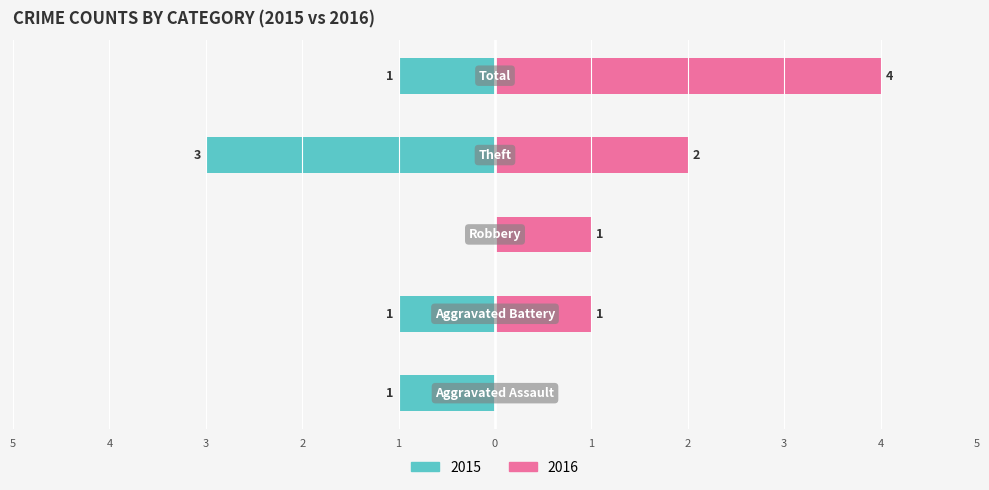

Read the Right value at Total.

4